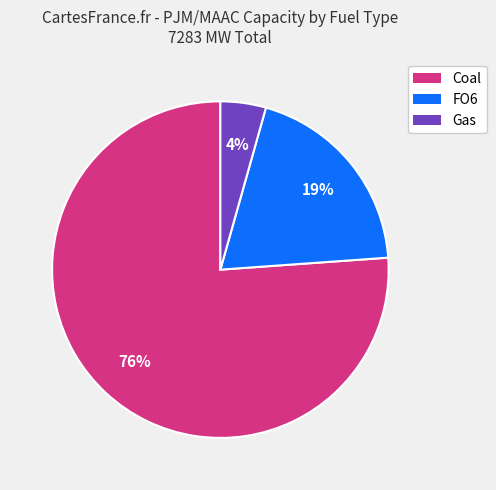

To the nearest percent, what is the average slice percentage?

33%